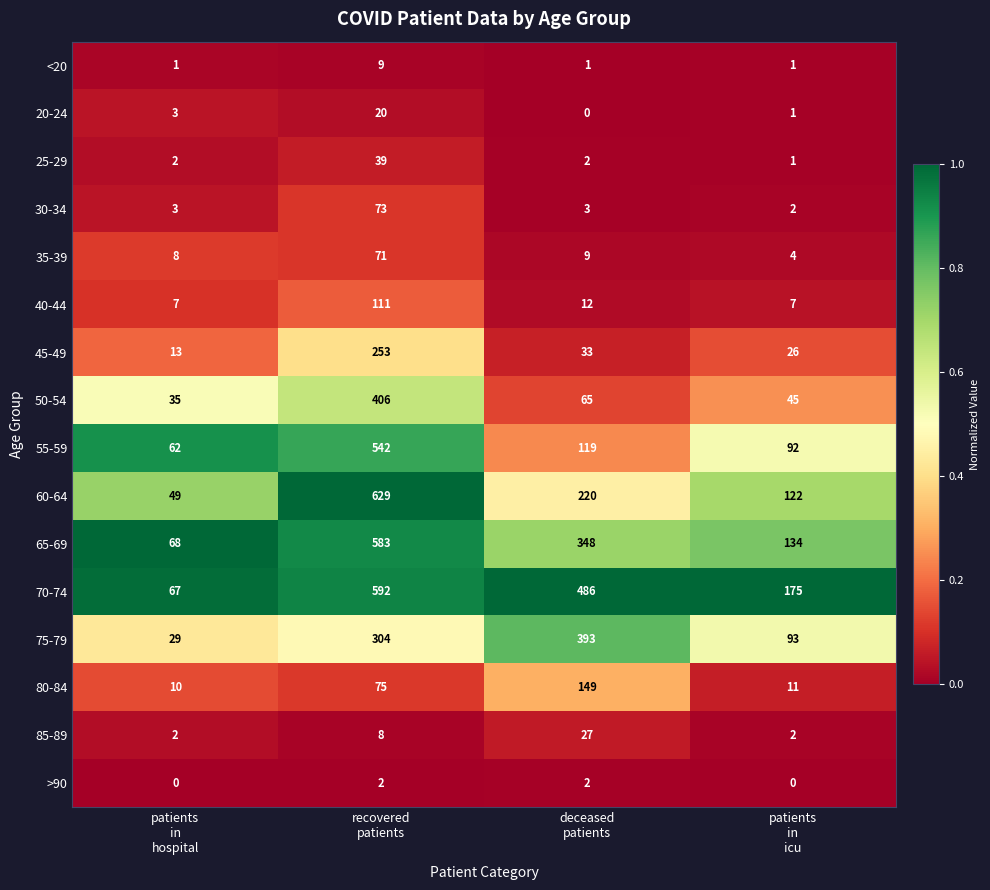

What is the average value of the 40-44 series?

34